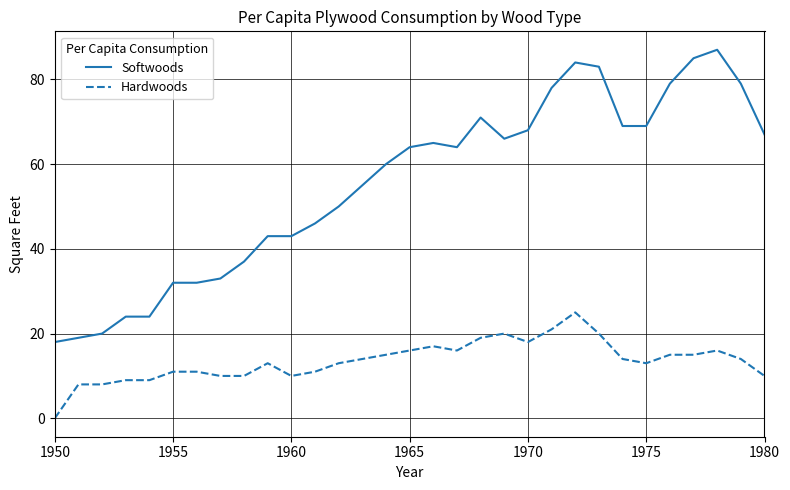

How many lines are shown in the chart?

2